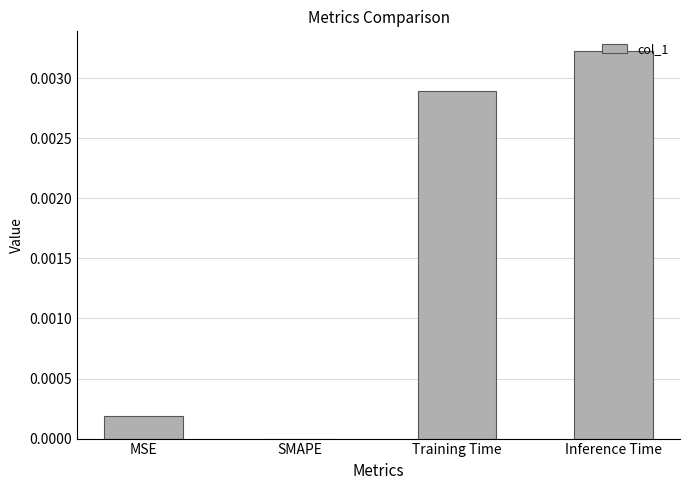

The value at Inference Time is 0.0. True or false?

True